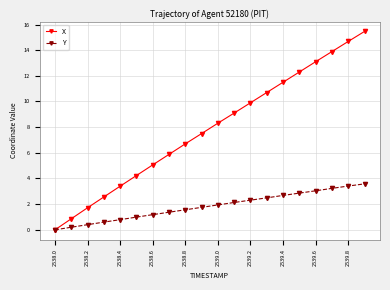

True or false: X has more than 0 interior local peaks.

False